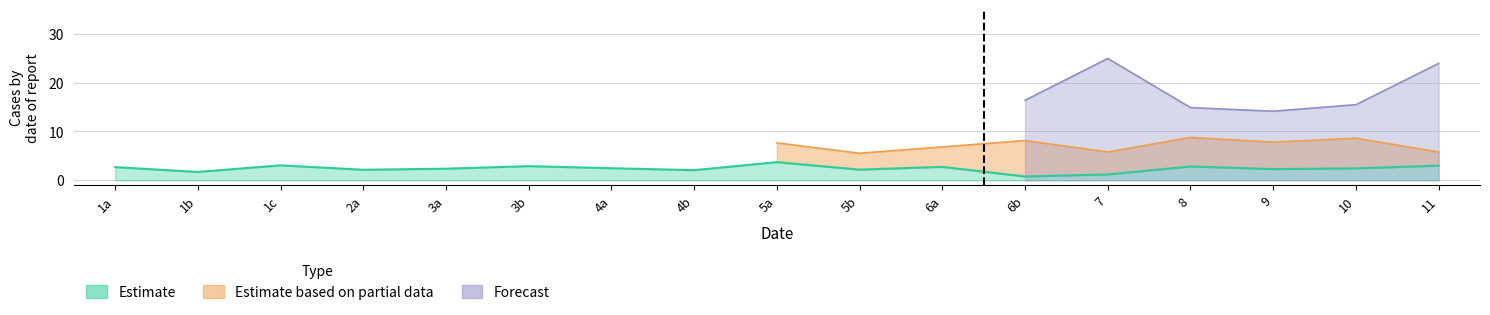

What is the label of the 4th point from the right?

8